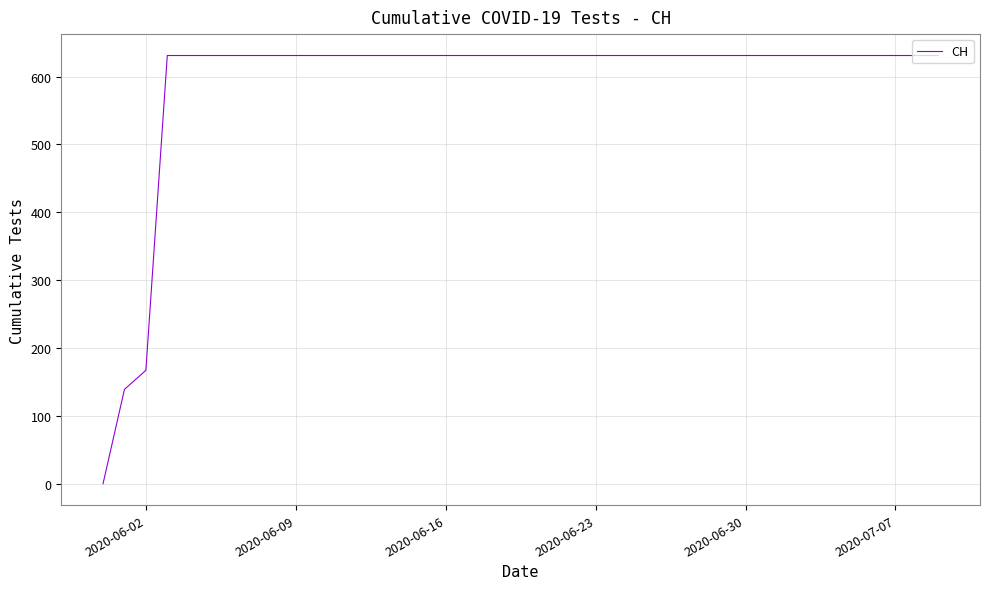

How many values are above zero?

39